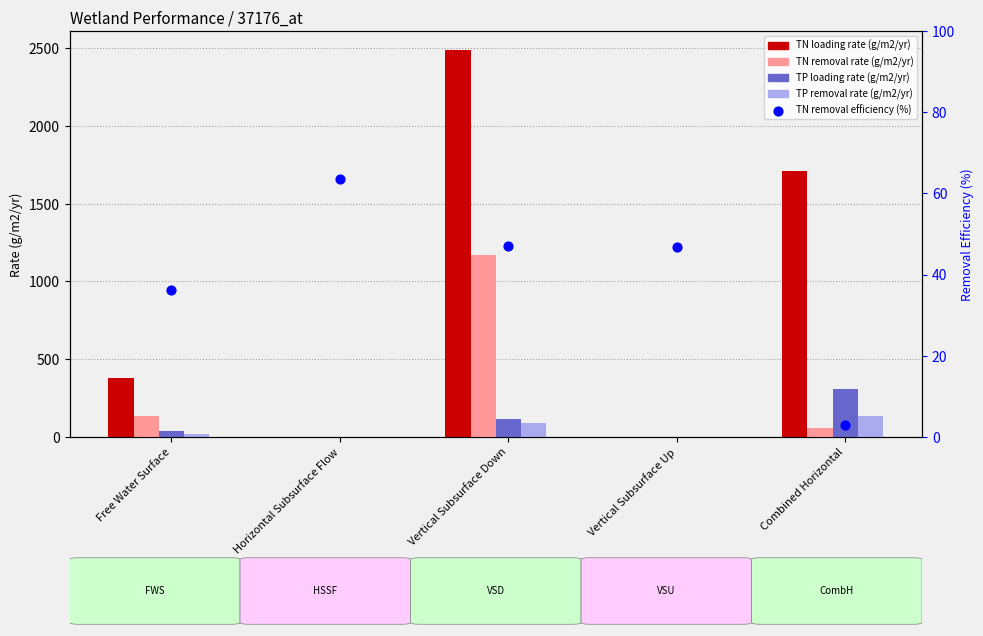

Which series contains the highest Y value?

TN loading rate (g/m2/yr)